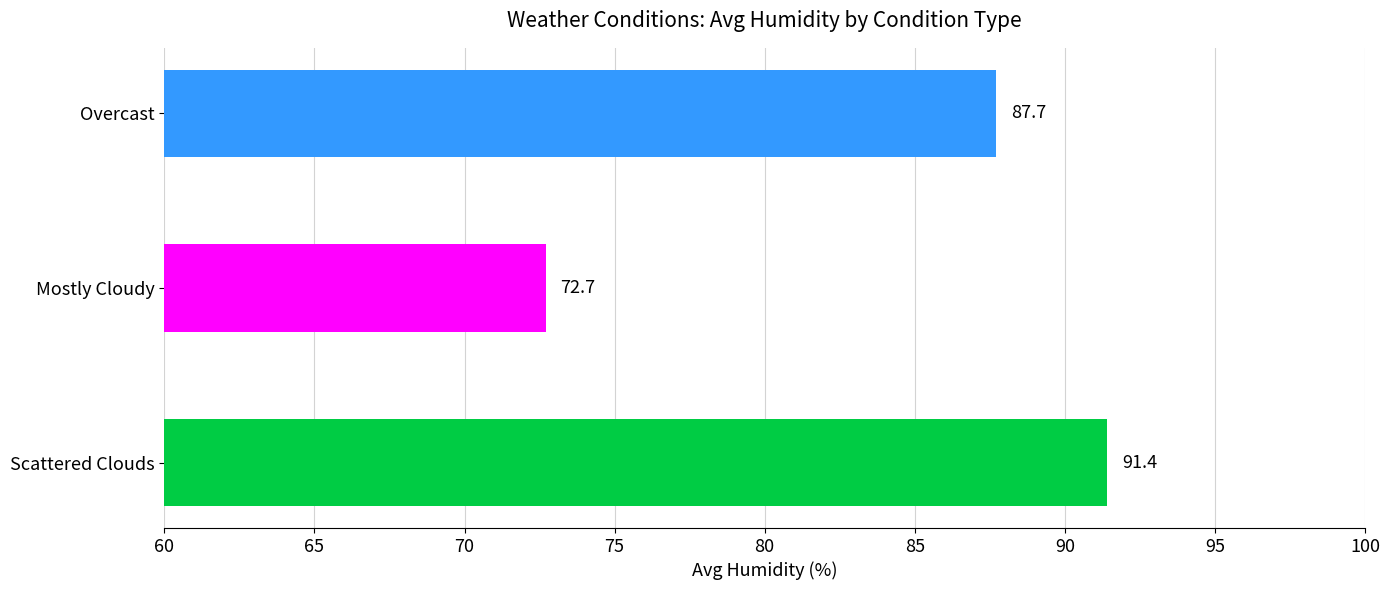

Reading bottom to top, extract all data points from this chart.

91.4	72.7	87.7